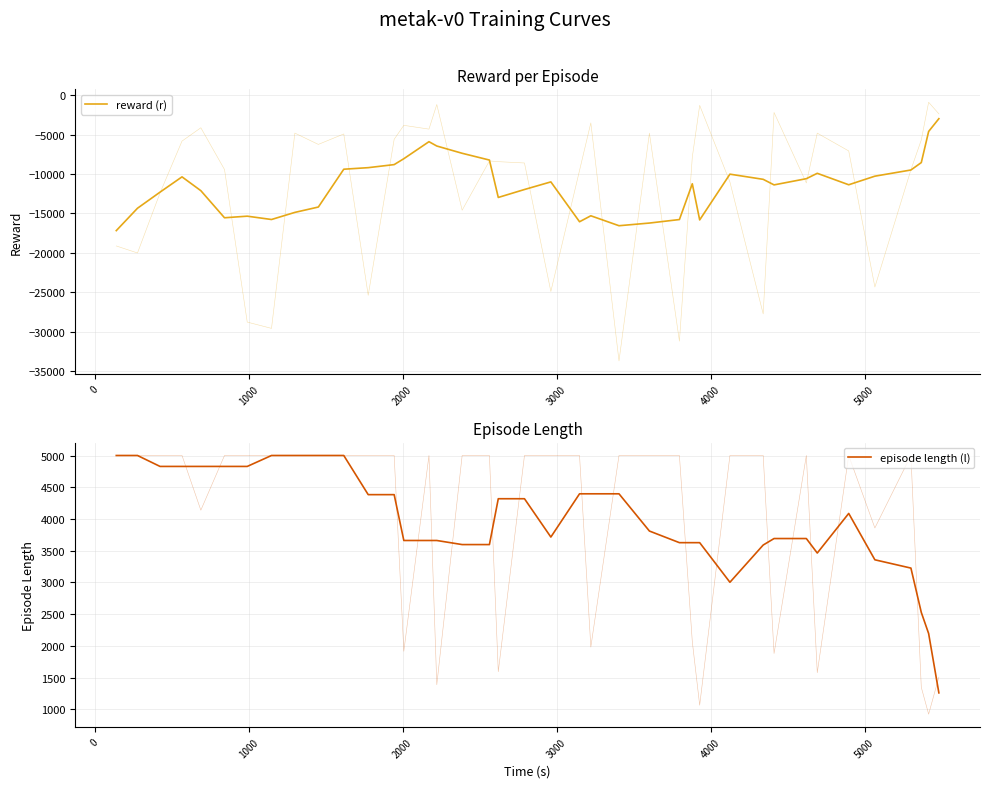

What is the difference between the maximum and second lowest values in the episode length (l) series?

2805.5